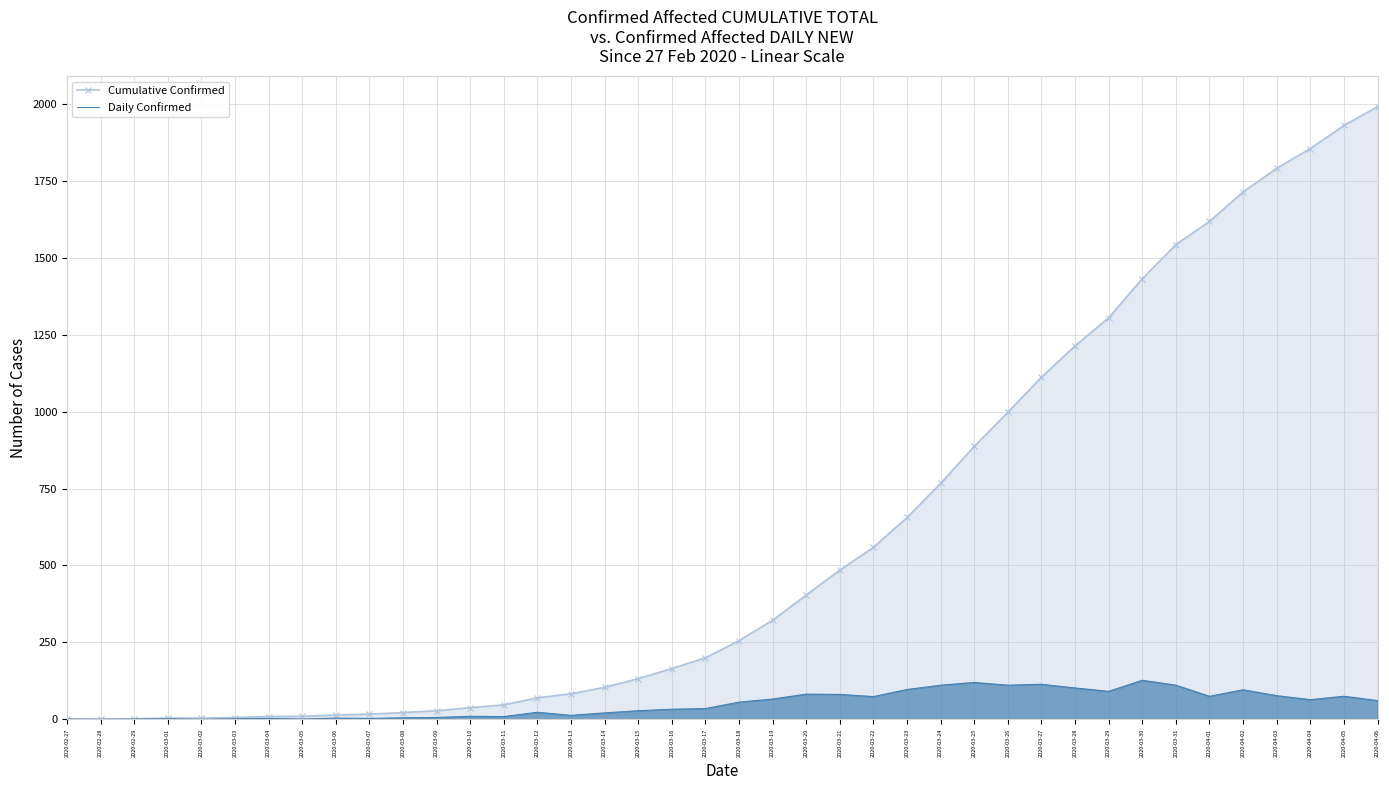

Reading right to left, what are all the values shown in this chart?

Cumulative Confirmed: 1991	1930	1855	1791	1714	1618	1543	1432	1305	1214	1112	998	887	767	656	559	485	404	322	256	200	165	132	104	83	70	47	38	28	22	17	14	10	9	6	4	4	2	1	1
Daily Confirmed: 61	75	64	77	96	75	111	127	91	102	114	111	120	111	97	74	81	82	66	56	35	33	28	21	13	23	9	10	6	5	3	4	1	3	2	0	2	1	0	1